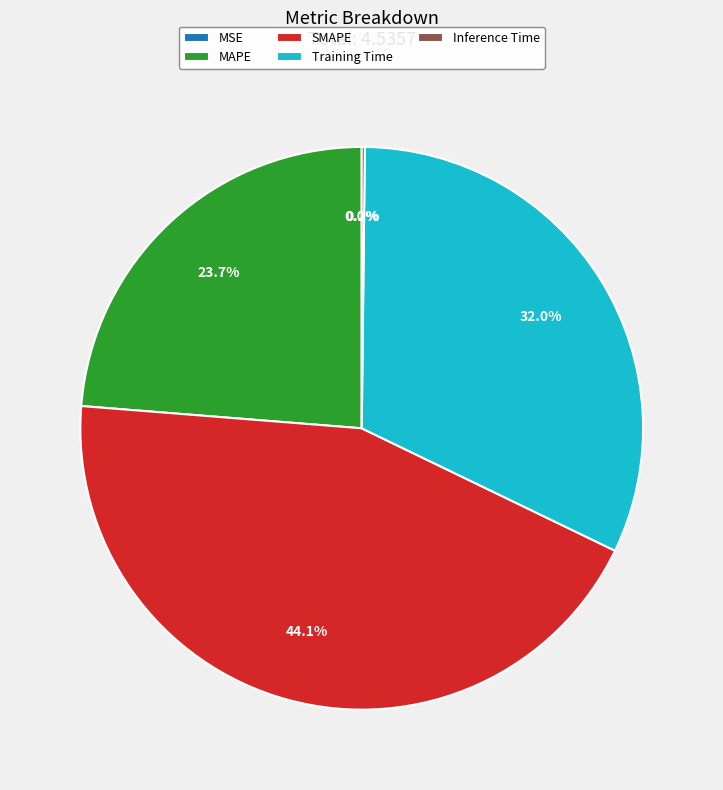

Is Training Time the majority of the pie?

No